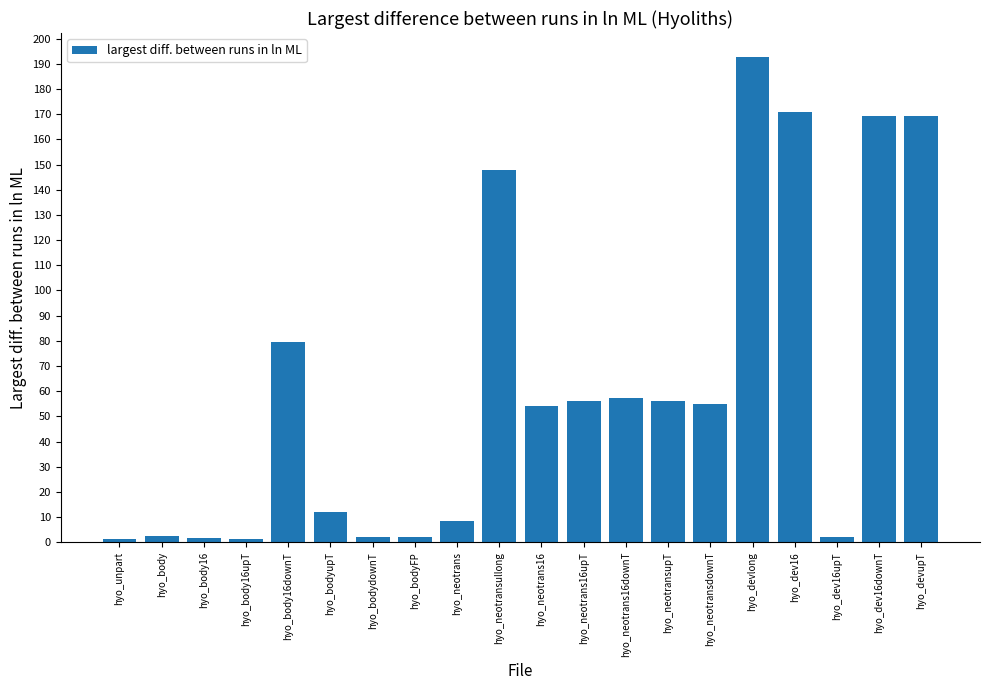

What is the average value?

62.1